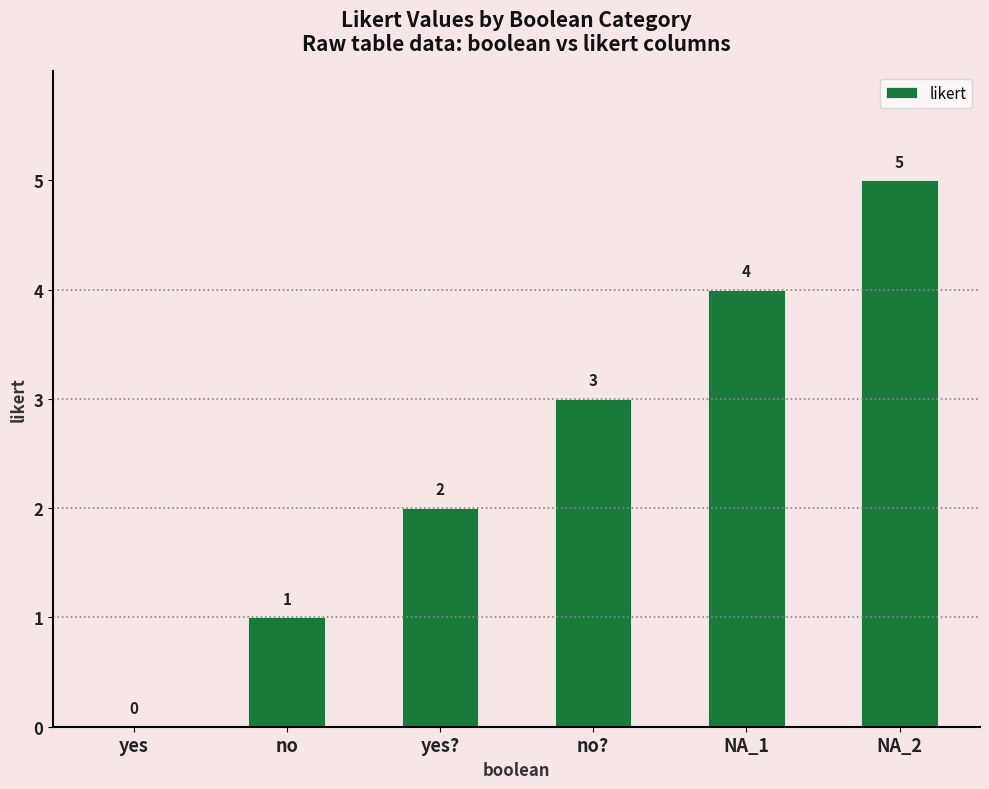

What is the maximum value shown in the chart?

5